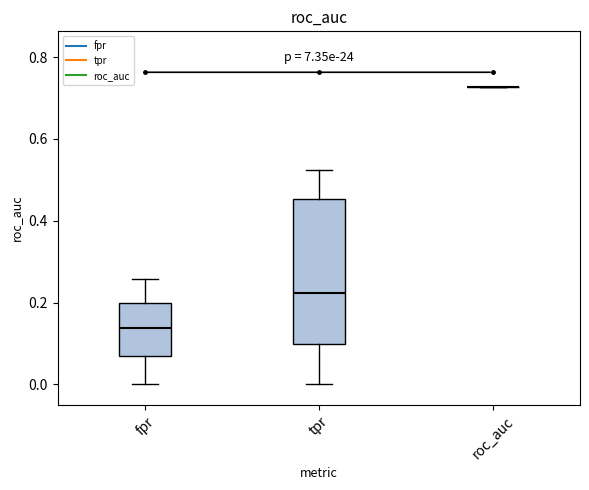

Reading left to right, transcribe this box plot: for each box, give where its median line is, the range the box spans, and where its two whiskers end, as read against the y-axis. The values are not printed on the chart, so give them approximately, as read against the axis.

fpr: median 0.14, box 0.06 to 0.20, whiskers 0.00 to 0.26
tpr: median 0.22, box 0.10 to 0.46, whiskers 0.00 to 0.52
roc_auc: box collapsed to a line at 0.72, whiskers 0.72 to 0.72